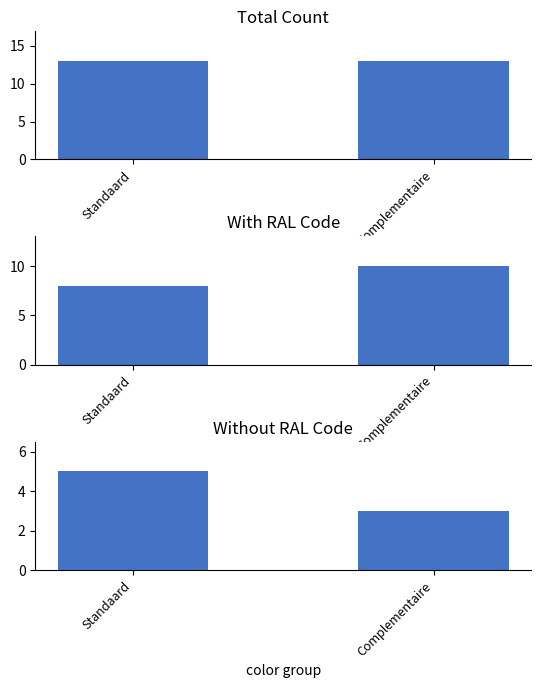

At which category is the sum across all series the highest?

Standaard